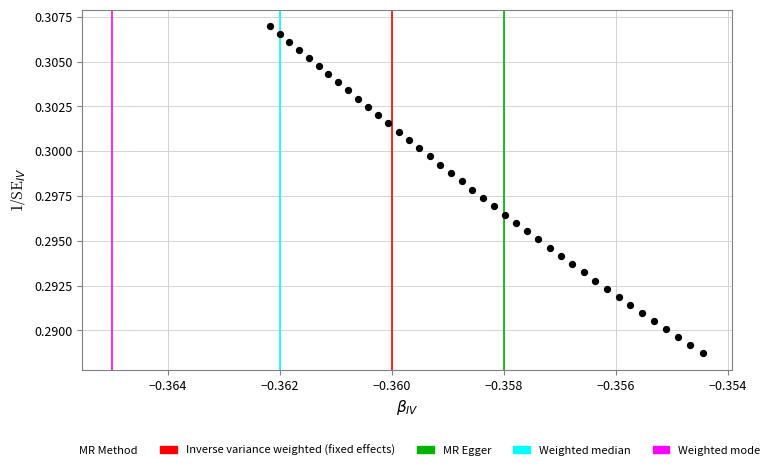

Count the number of points in this scatter plot.

41